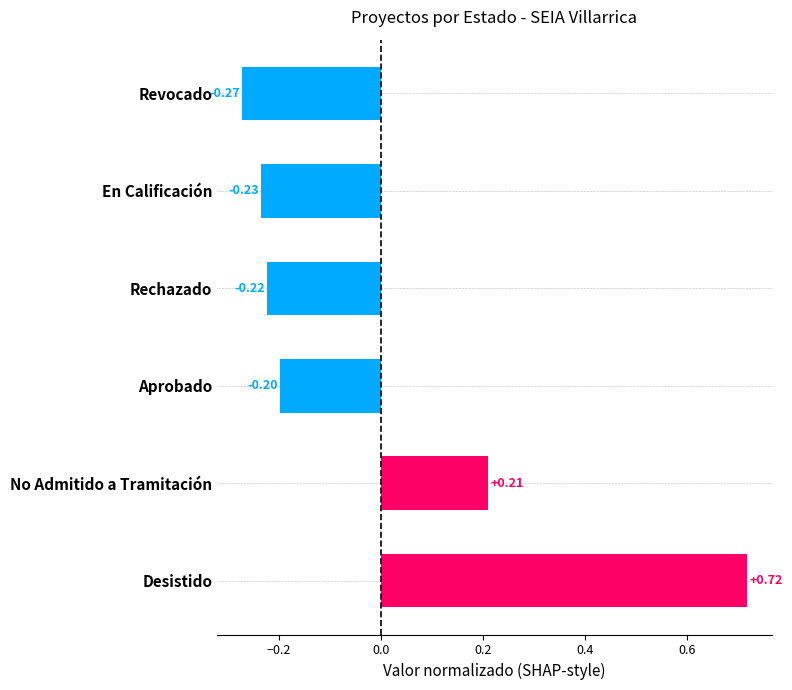

List the labels in order of value, smallest first.

Revocado, En Calificación, Rechazado, Aprobado, No Admitido a Tramitación, Desistido